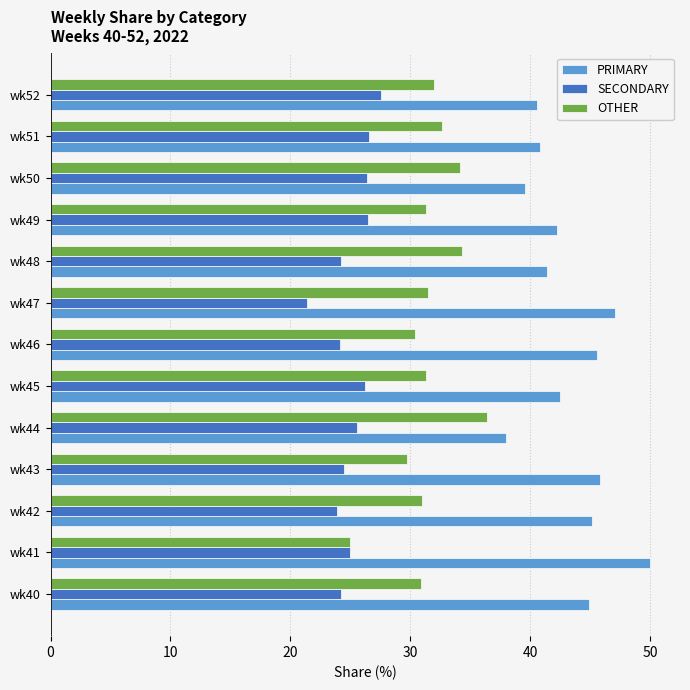

Count the number of data series in this chart.

3